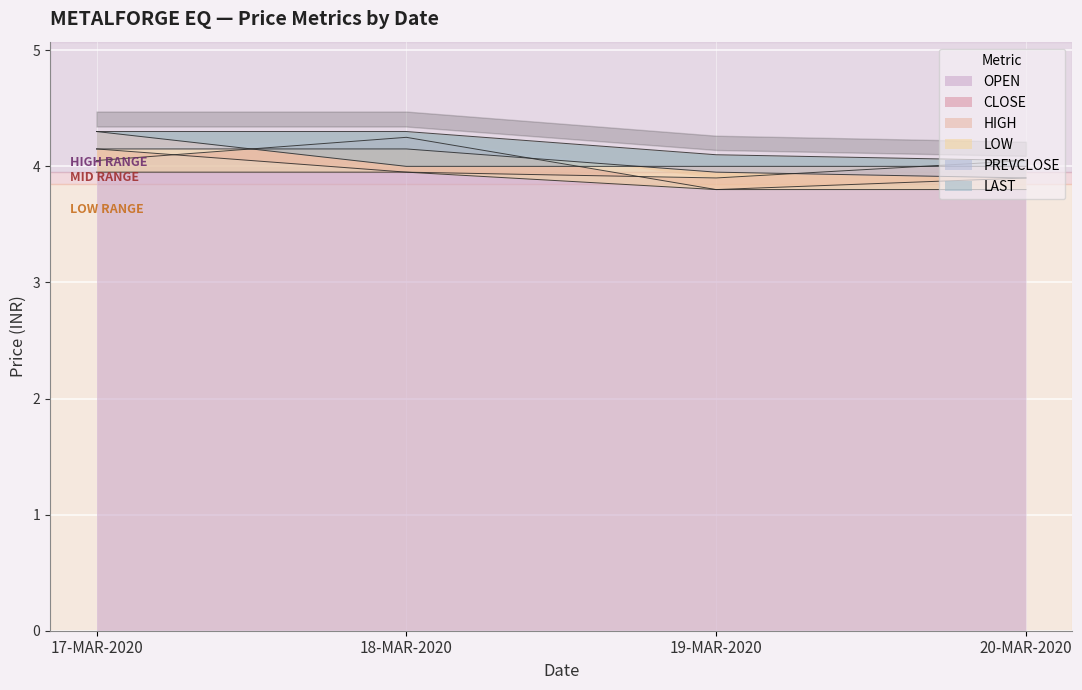

Is it true that HIGH equals 6.3 at 18-MAR-2020?

False